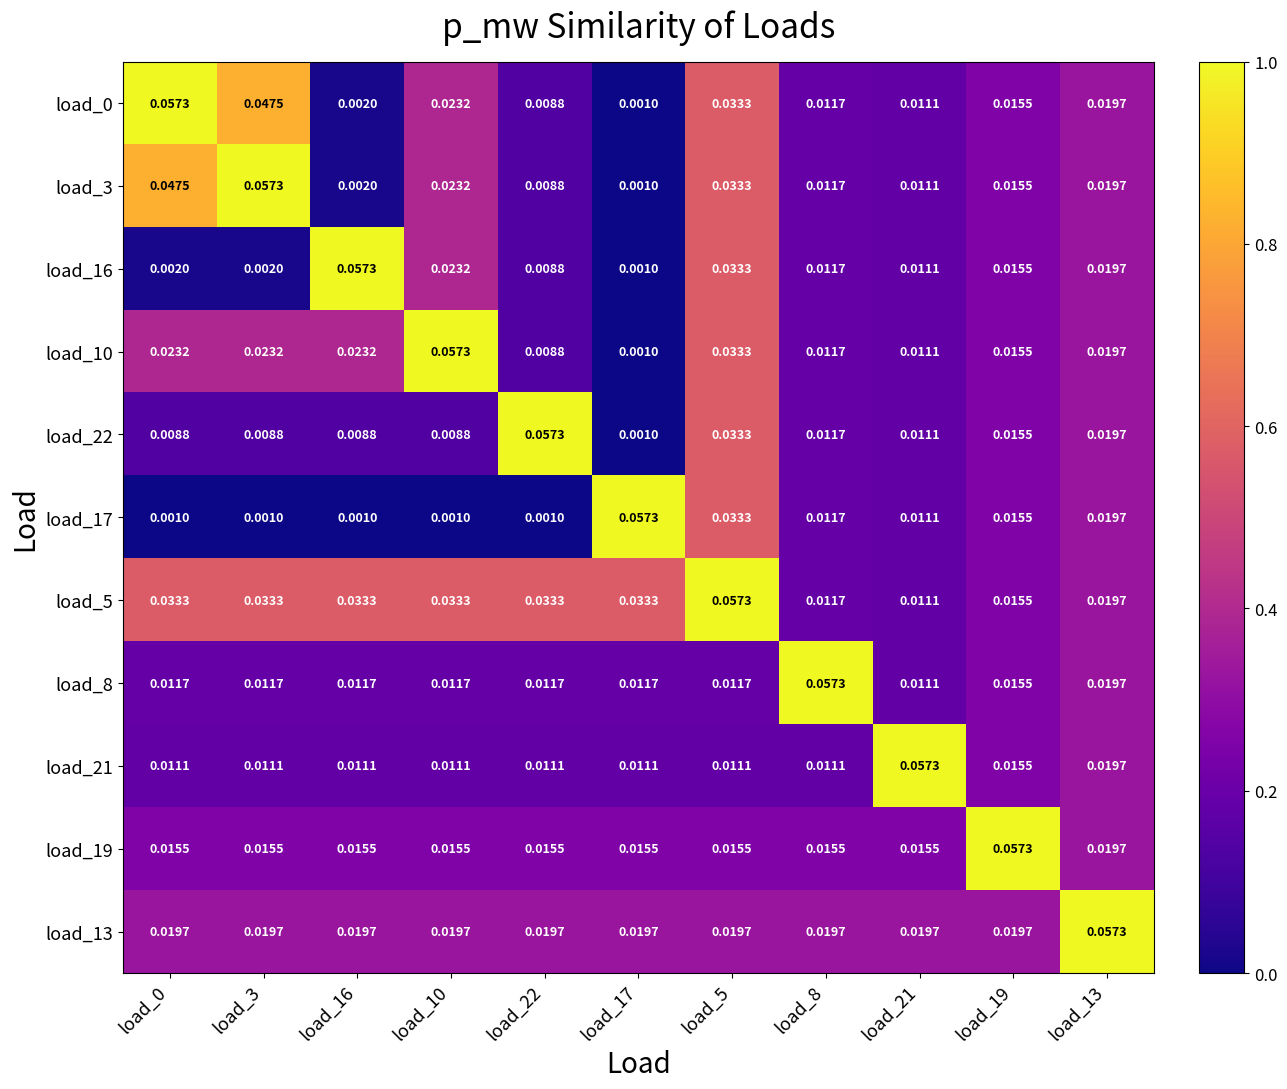

Is the value of load_21 at load_13 greater than the value of load_19 at load_19?

No